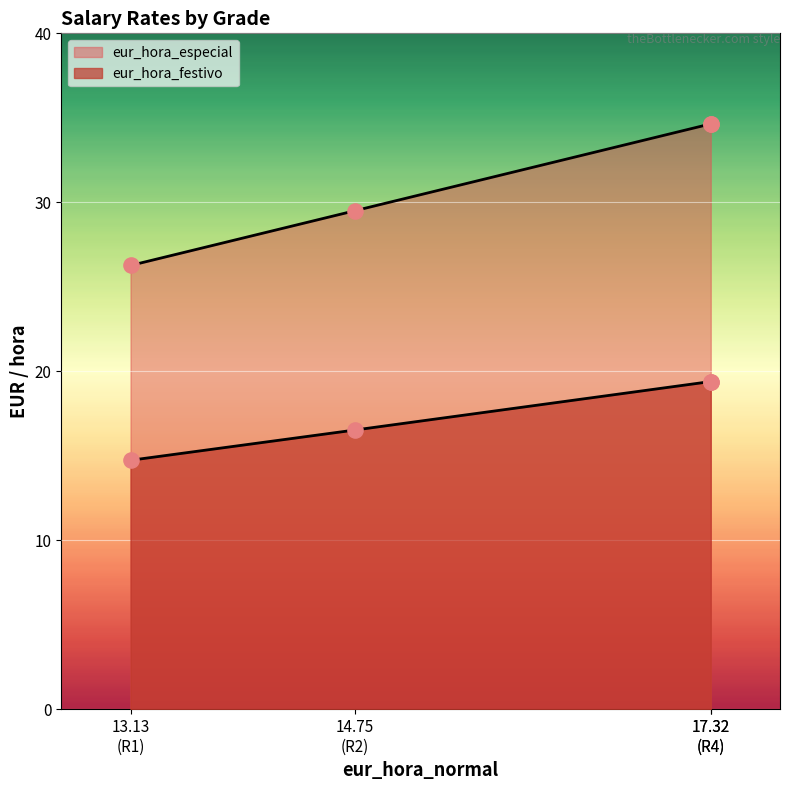

Which series contains the lowest Y value?

eur_hora_festivo